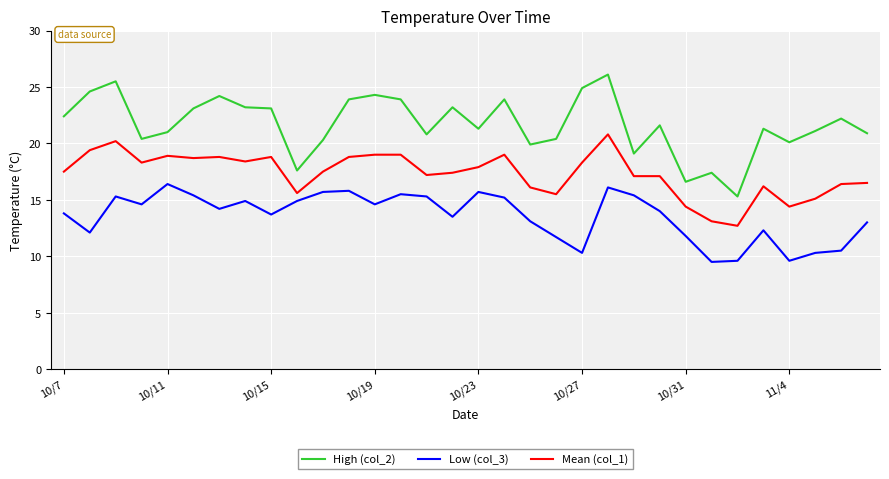

Does the chart display data point markers on the line(s)?

No